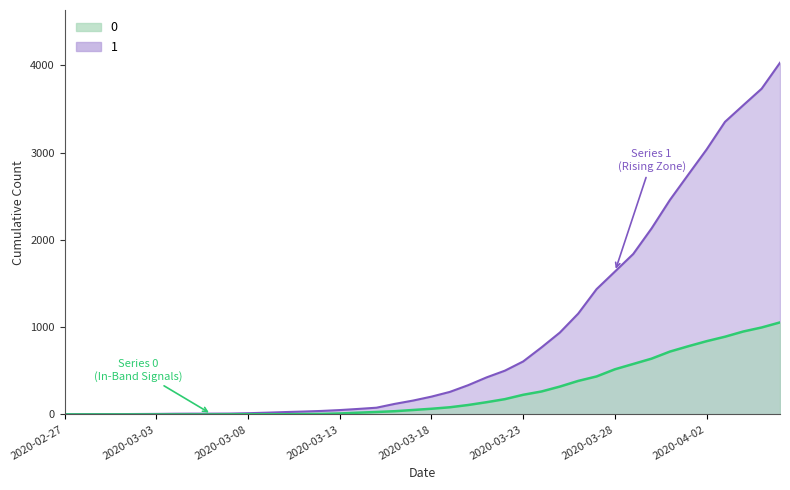

What is the maximum value shown in the chart?

4028